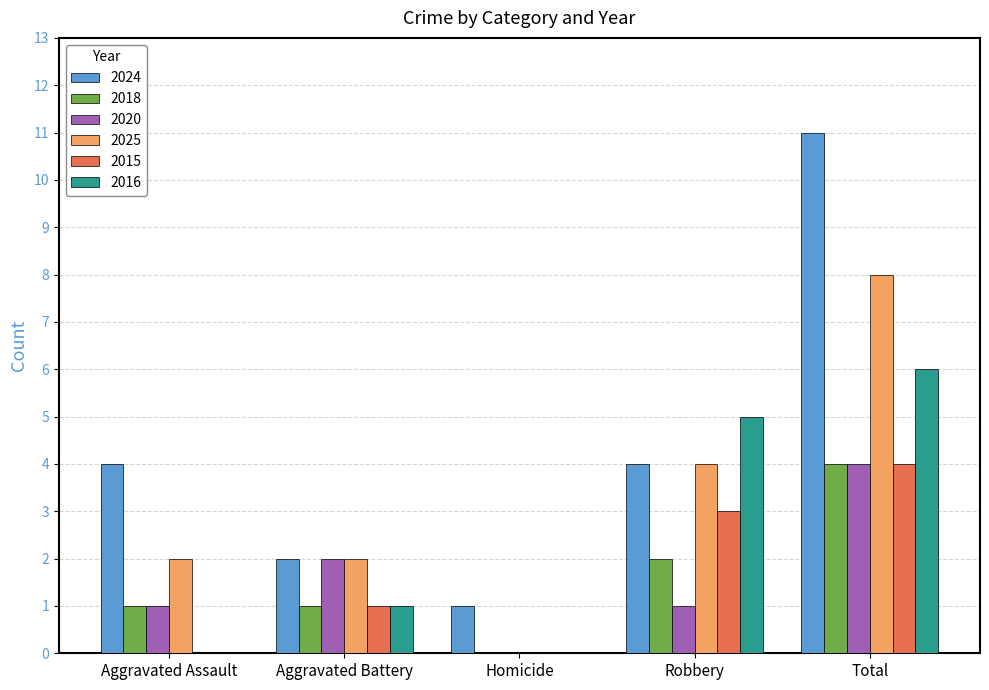

Count the 2016 values in the range 0 to 5.

4